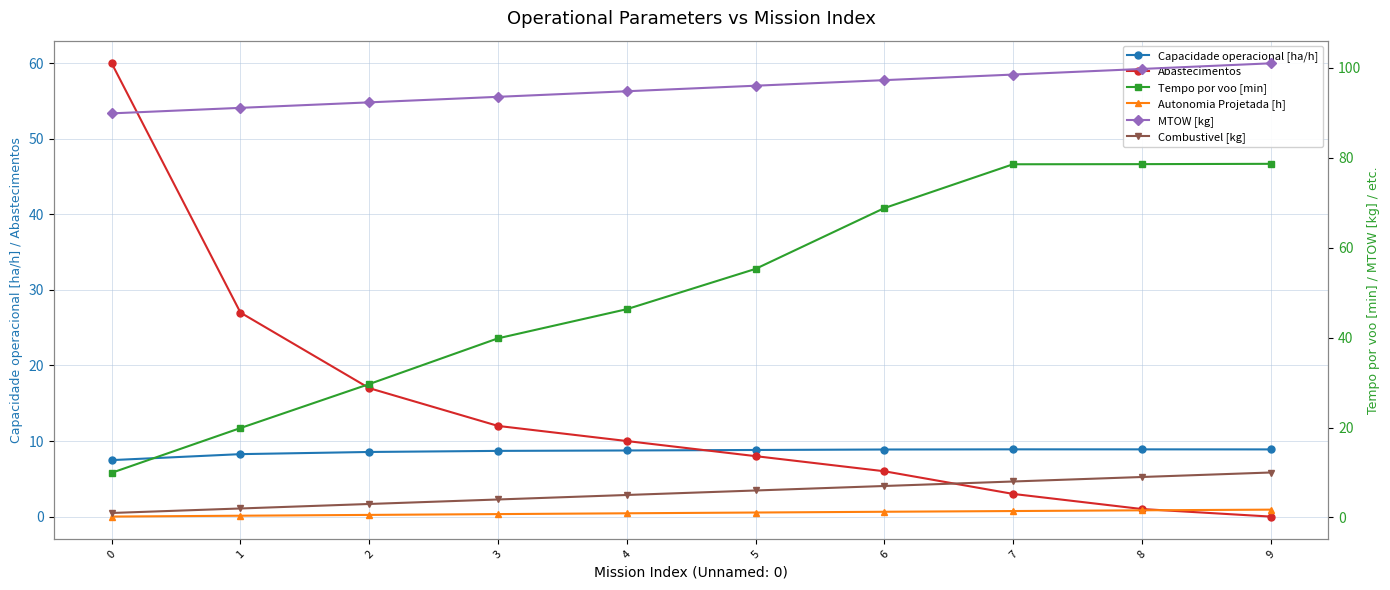

How many categories are shown in the chart?

10